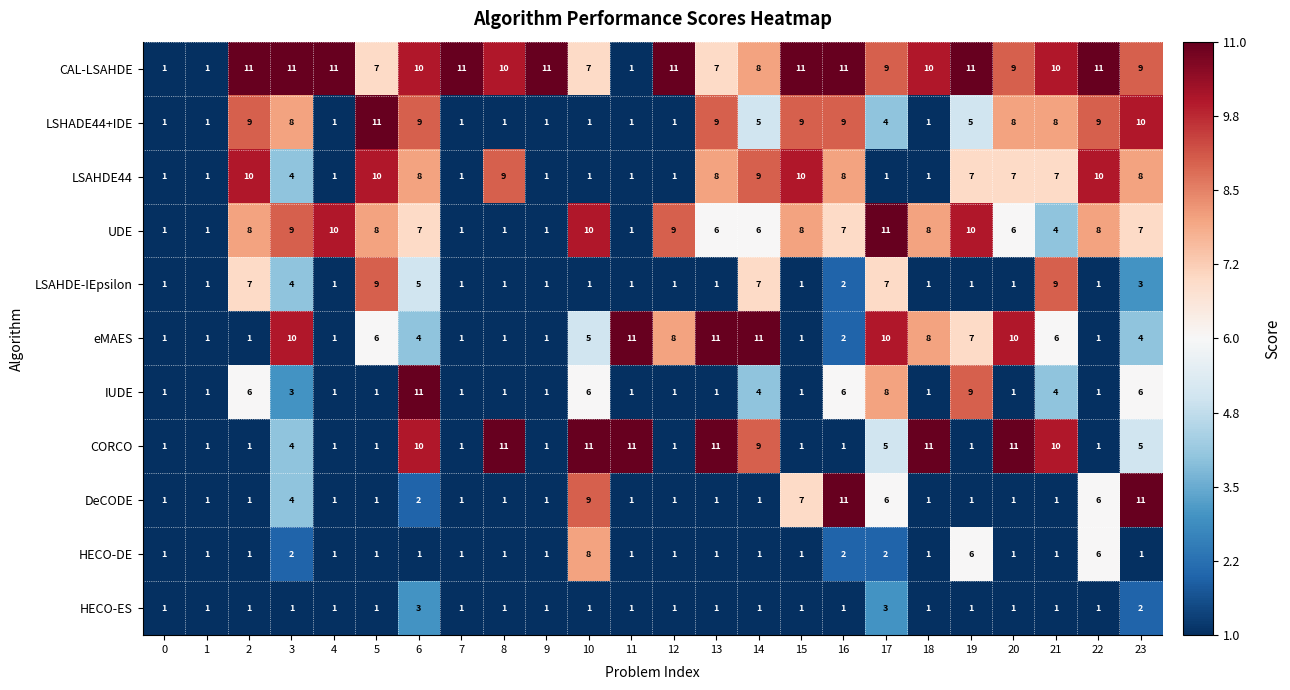

True or false: CORCO has a value of 1 at 16.

True